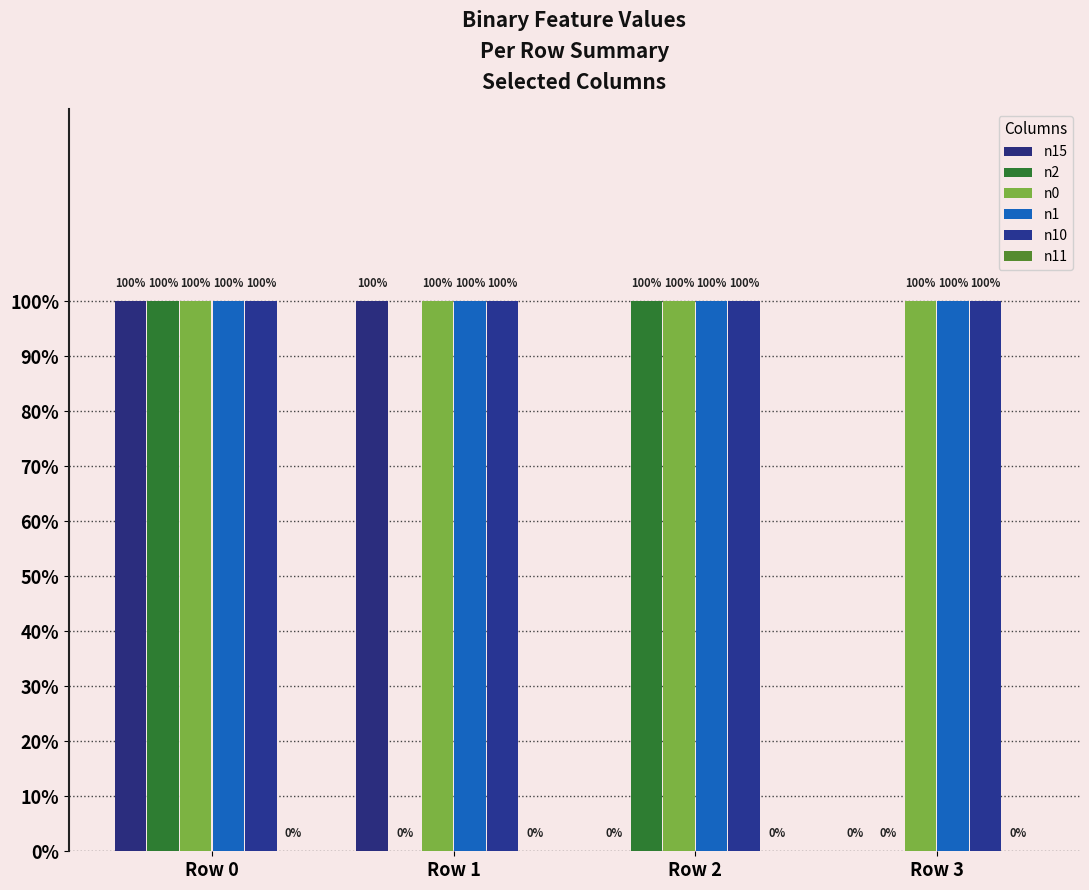

Are the bars grouped side by side (vs. stacked)?

Yes